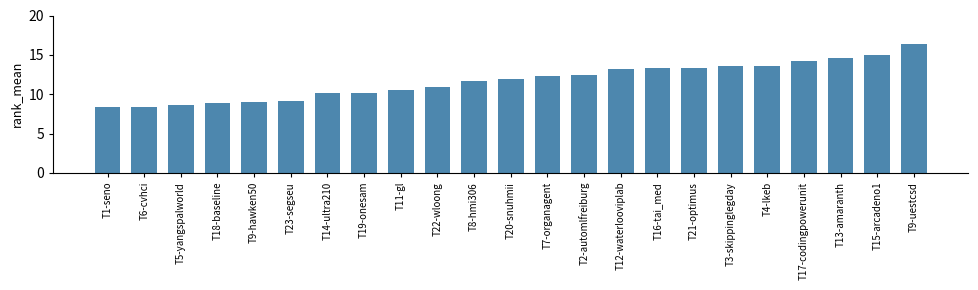

What is the average value?

11.7